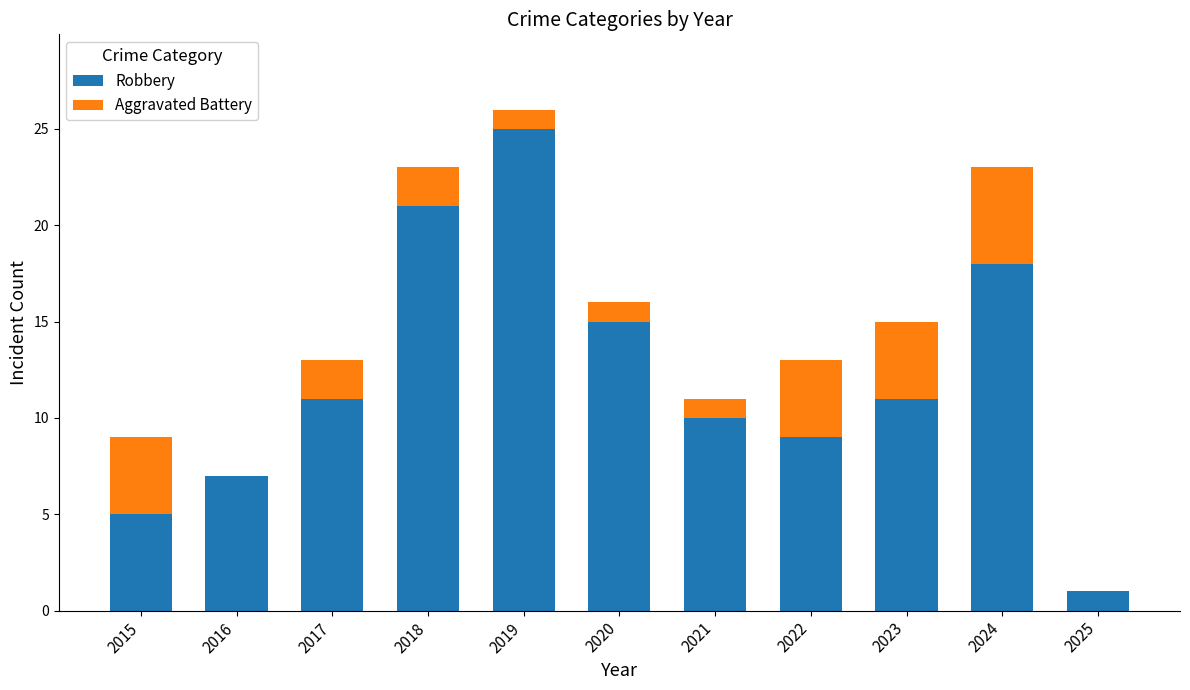

How many data points does each series have?

11